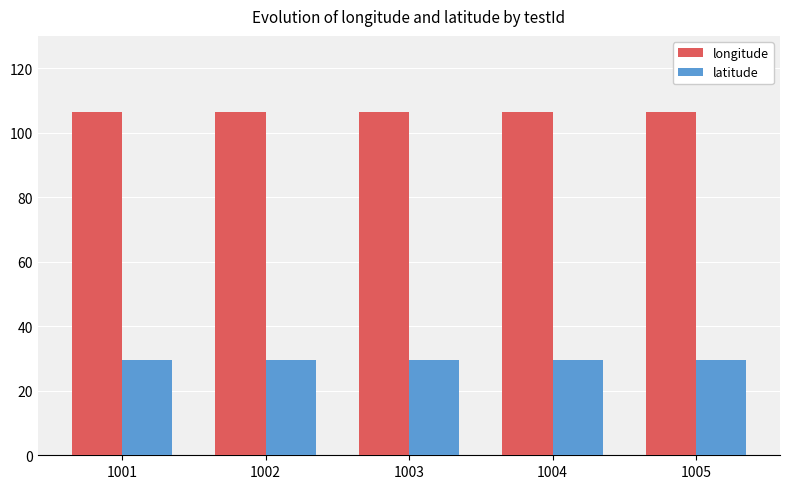

Reading right to left, extract all data points from this chart.

longitude: 106.5	106.5	106.5	106.5	106.5
latitude: 29.6	29.6	29.6	29.6	29.6